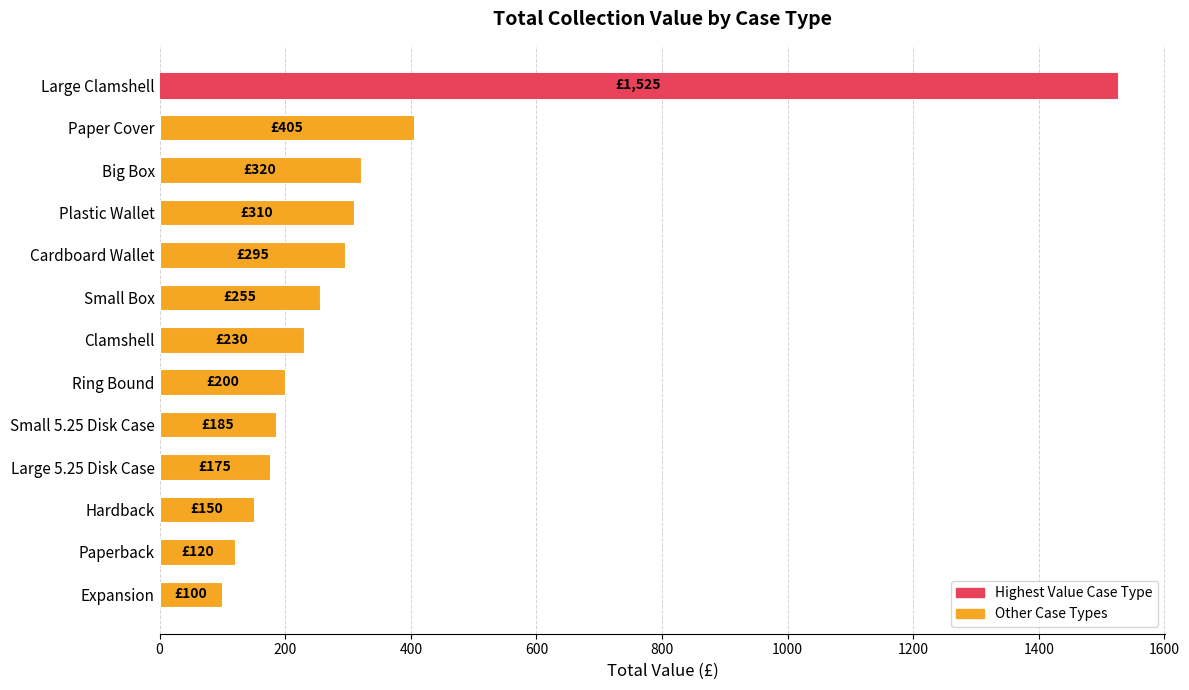

What is the value of the 6th bar from the top?

255